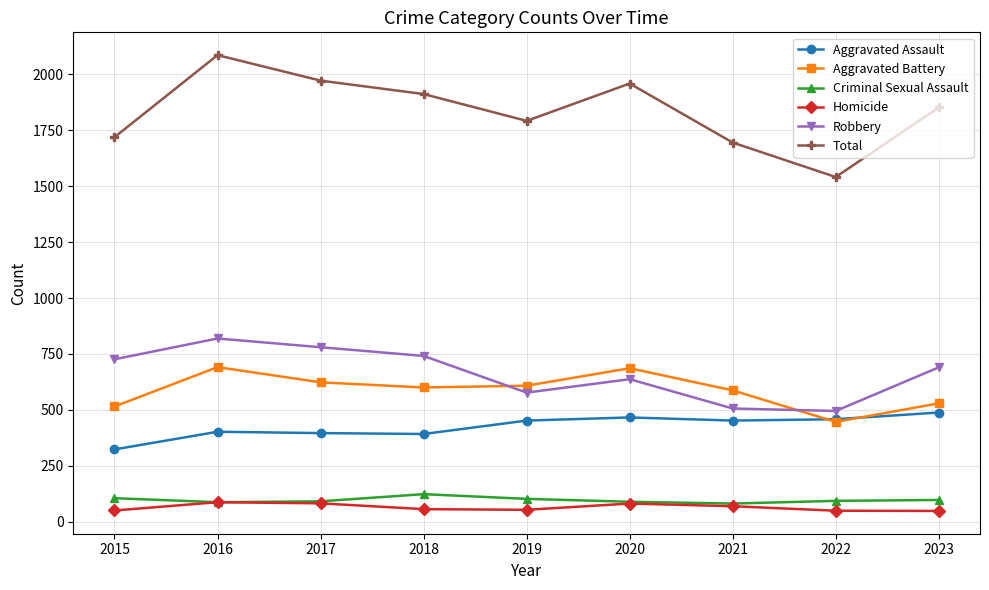

In Aggravated Battery, how many points are higher than both neighbors (excluding endpoints)?

2